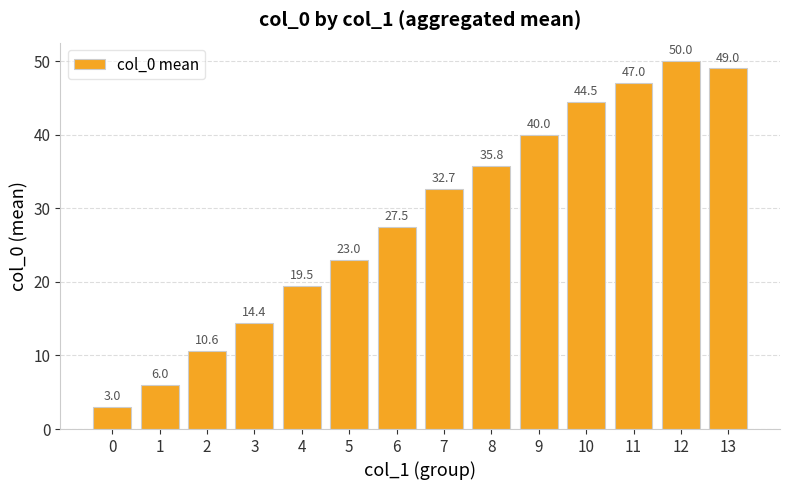

What is the sum of all values?

402.9